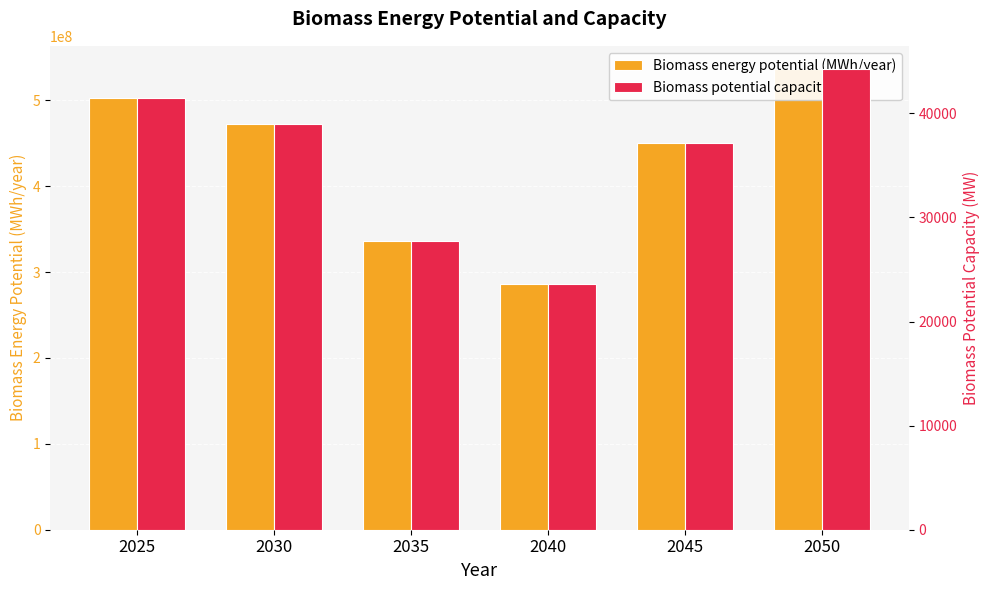

Which series changed the most between 2030 and 2050?

Biomass energy potential (MWh/year)